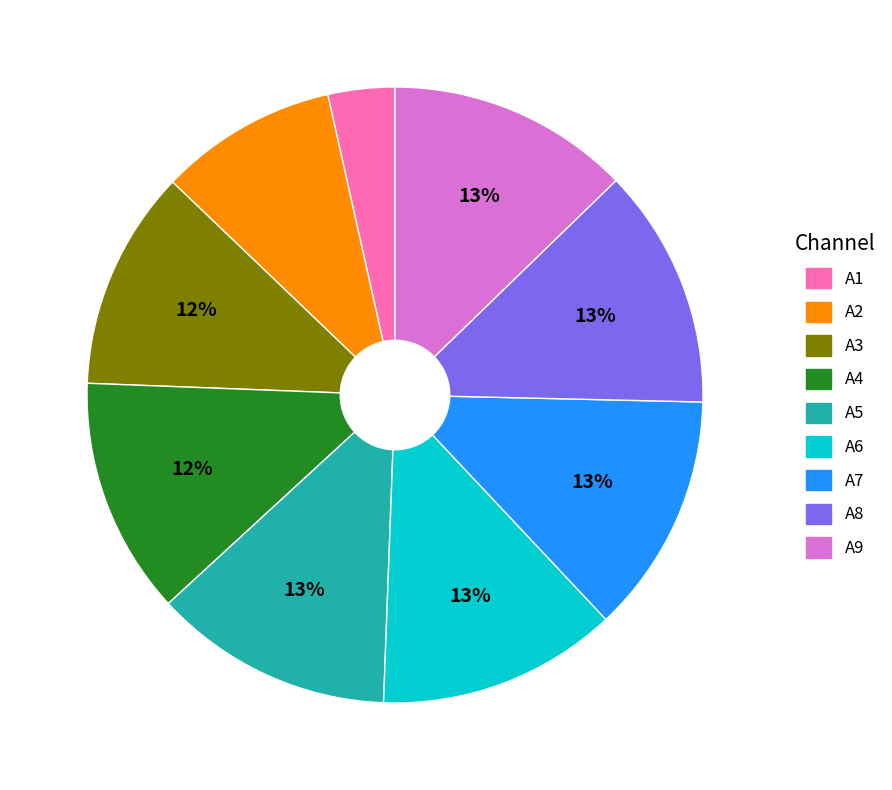

What percentage is the A7 slice, to the nearest percent?

13%